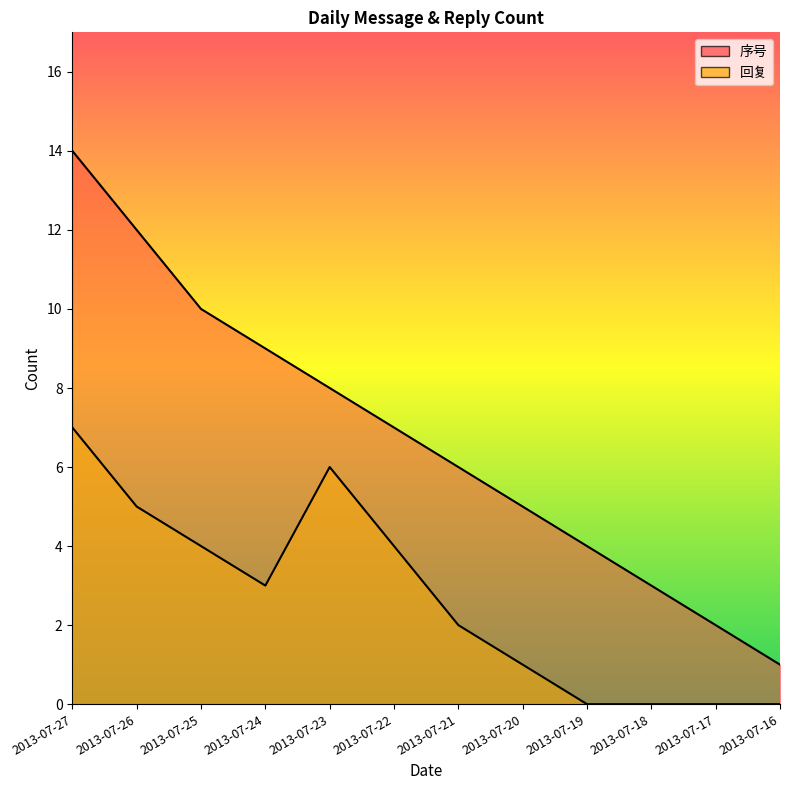

Rank the series by their average value, from lowest to highest.

回复, 序号